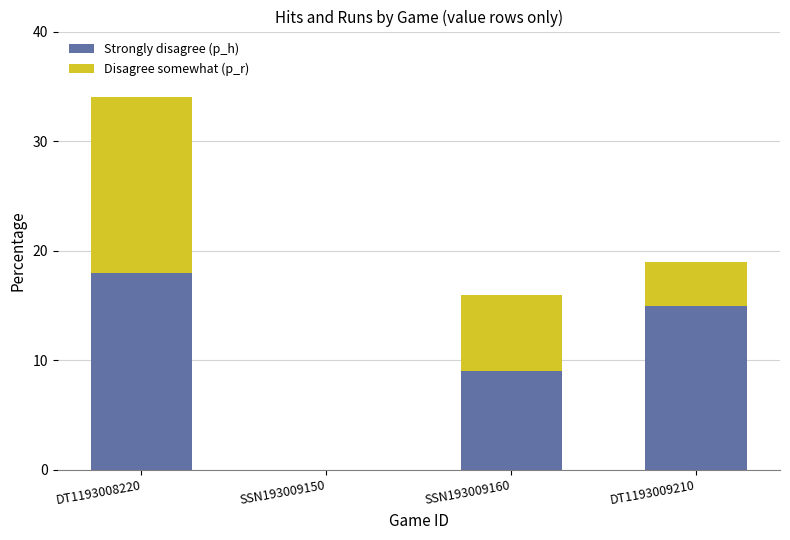

Reading left to right, list the values for the Strongly disagree (p_h) series.

DT1193008220=18	SSN193009150=0	SSN193009160=9	DT1193009210=15